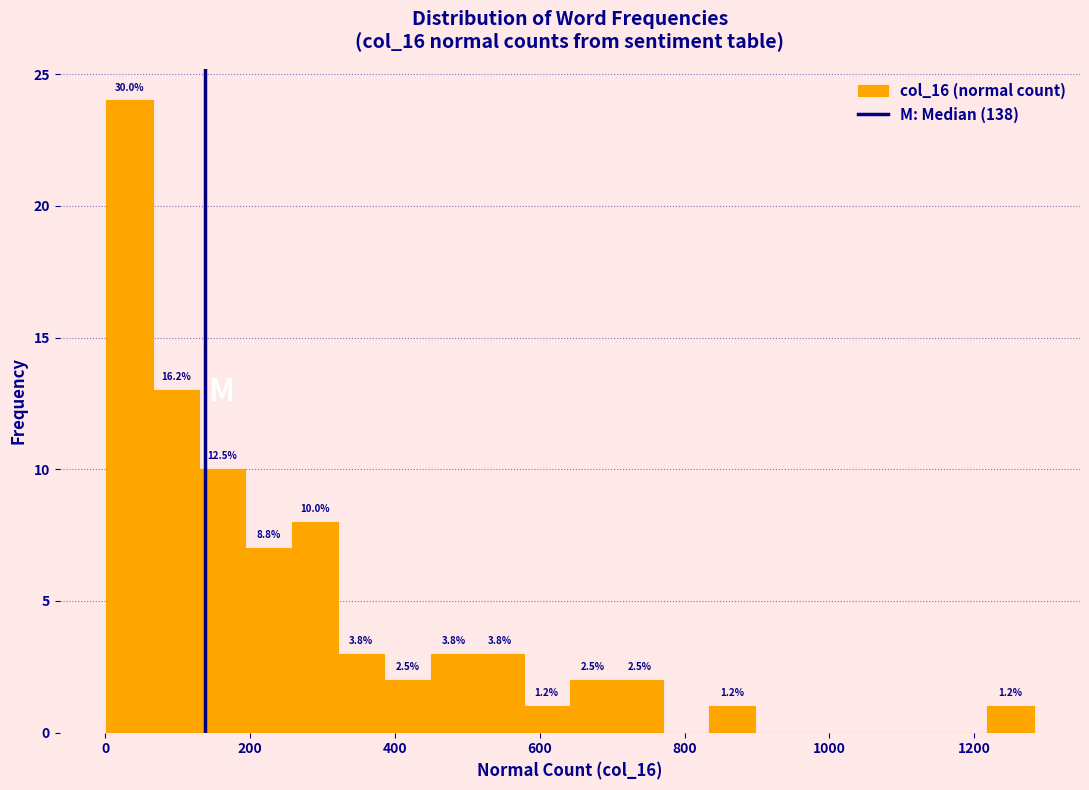

Read against the x-axis, roughly where is the centre of the tallest bar?

40